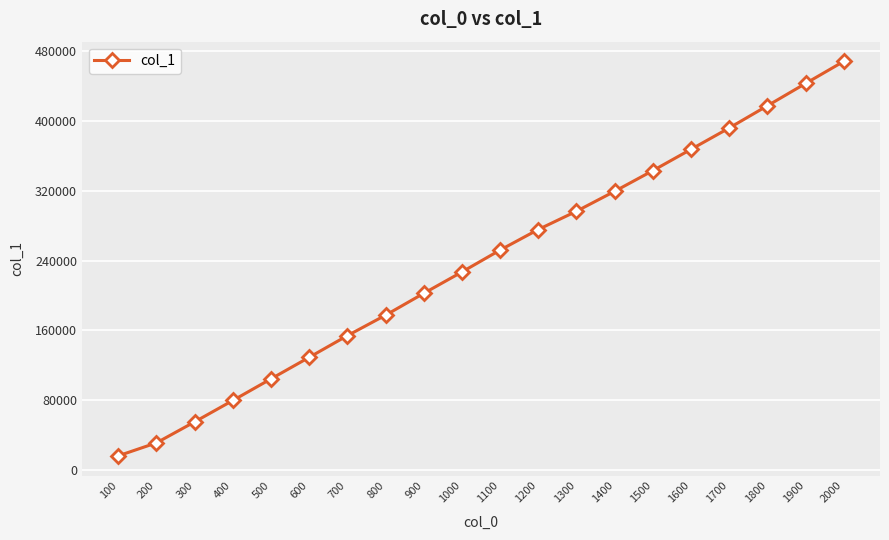

Which has a higher value, 2000 or 400?

2000